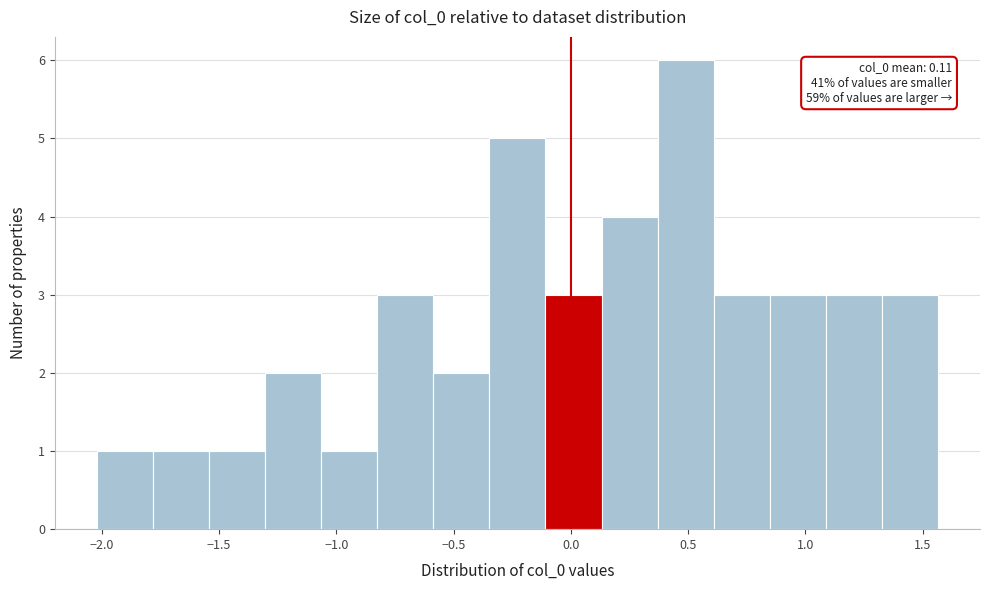

Which range on the x-axis has the tallest bar?

0.35 to 0.60